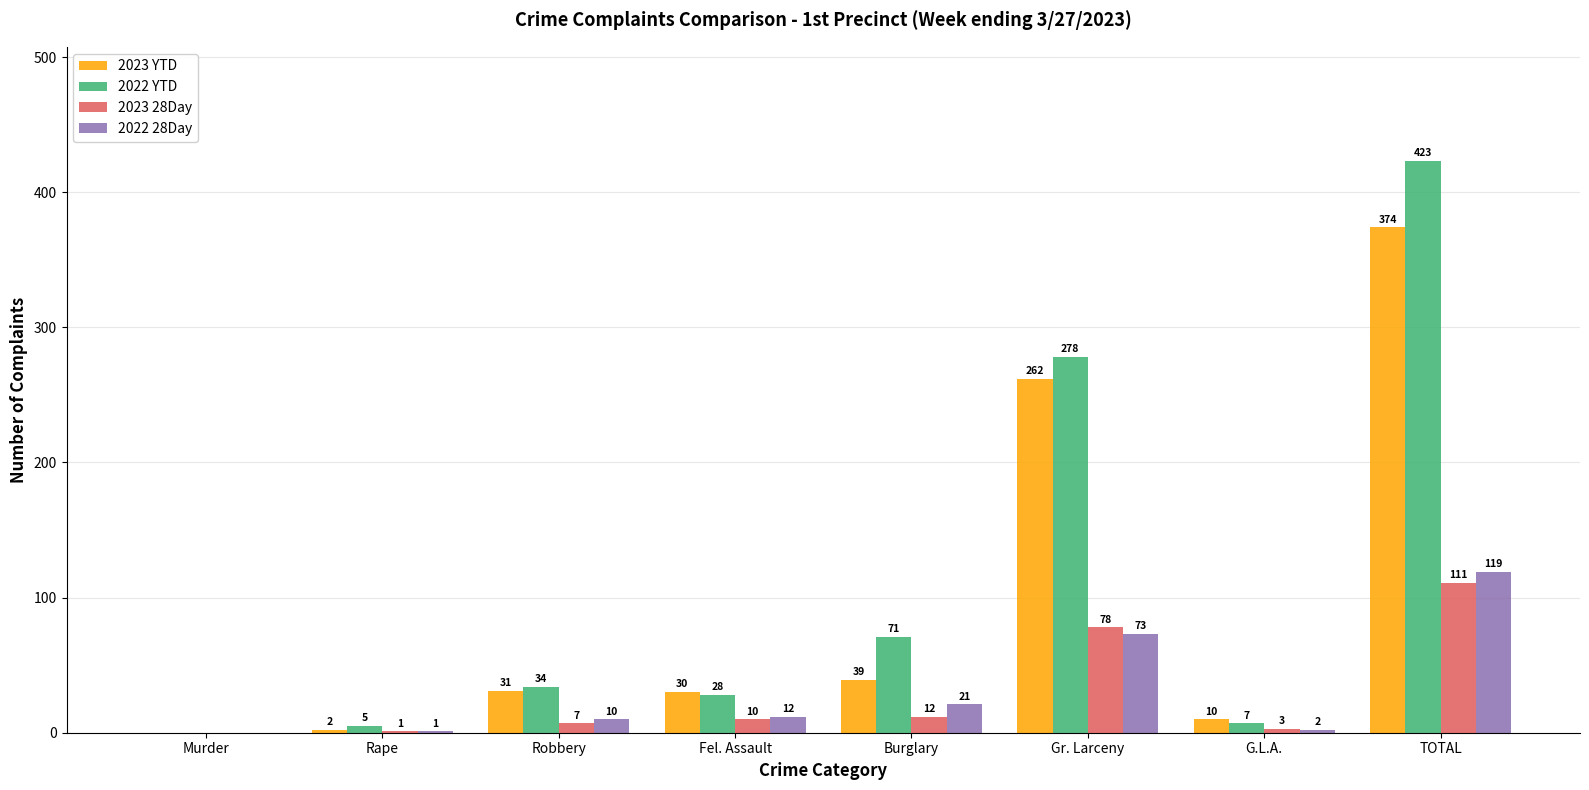

Which series has the largest range (max minus min)?

2022 YTD